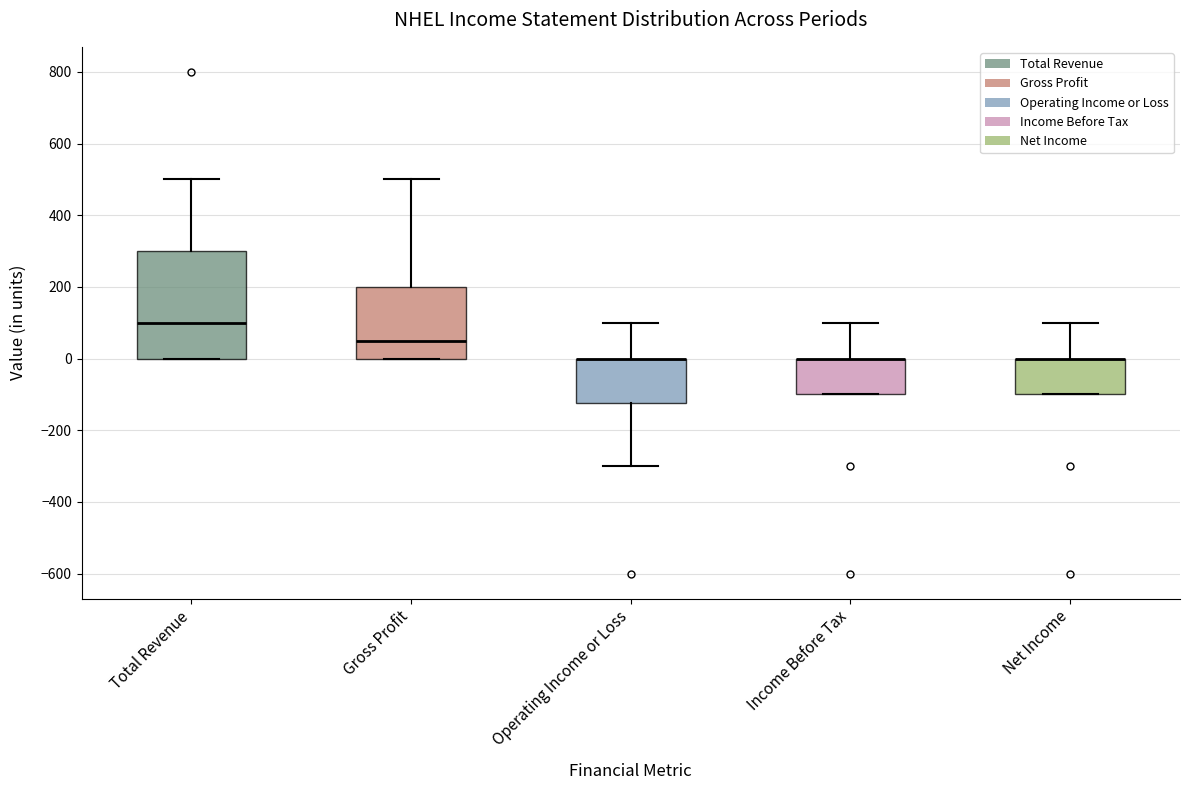

Comparing the boxes themselves (not the whiskers), which one is the tallest?

Total Revenue